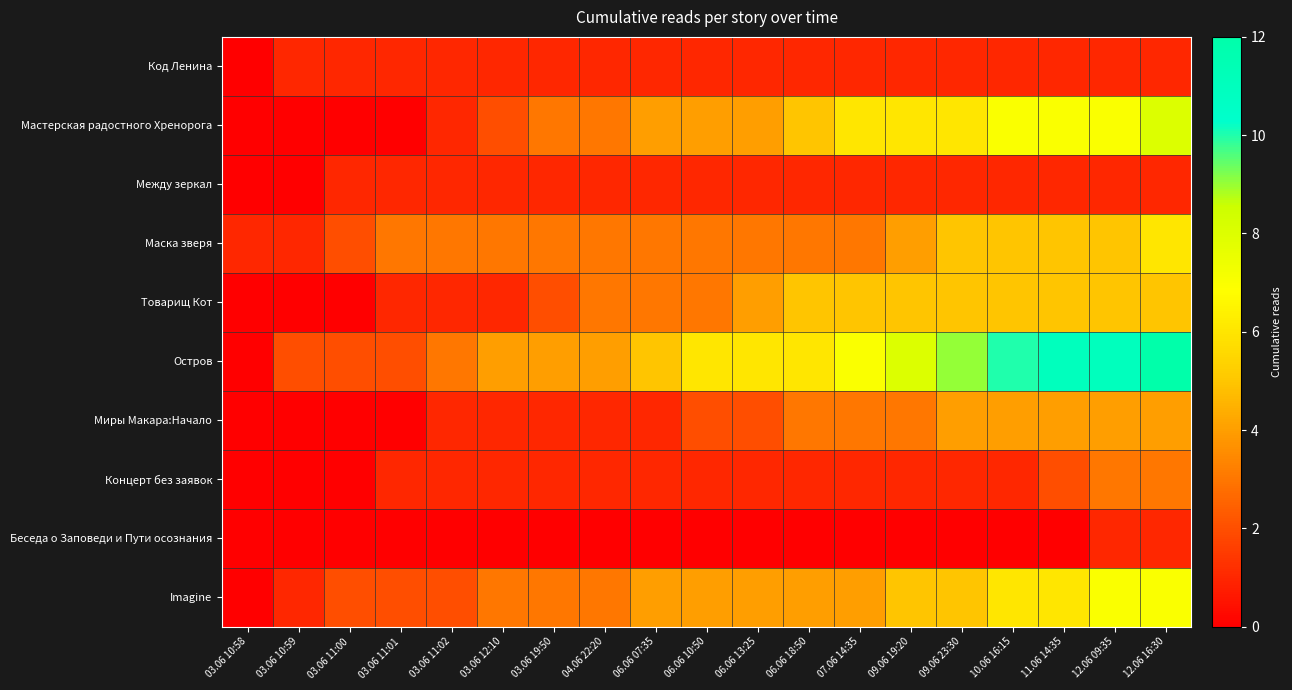

What is the maximum value shown in the chart?

12